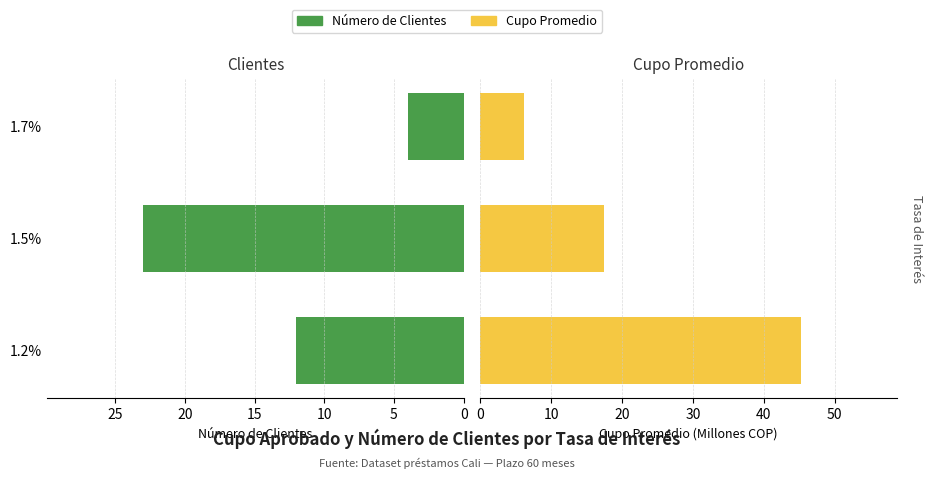

How many Número de Clientes values are between 4 and 23?

3